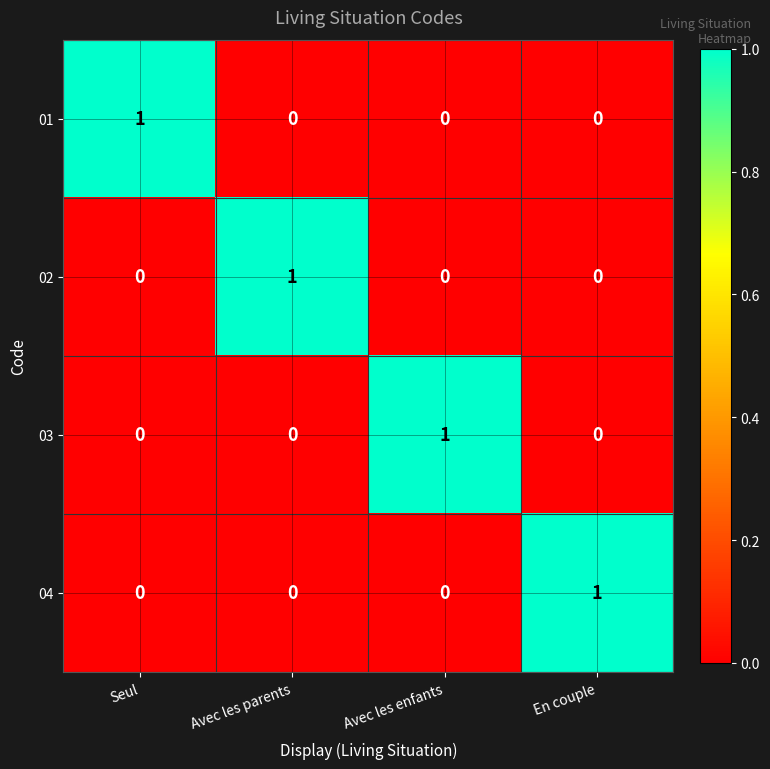

Is the value of 02 at Seul greater than the value of 04 at En couple?

No